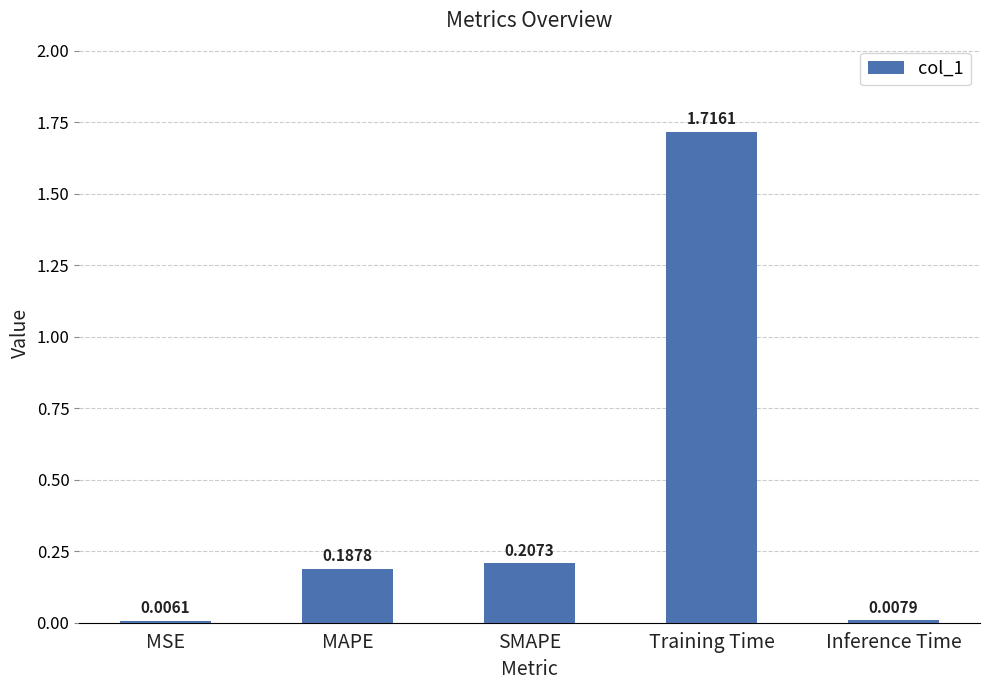

Is it true that the value at SMAPE is 0.1?

False